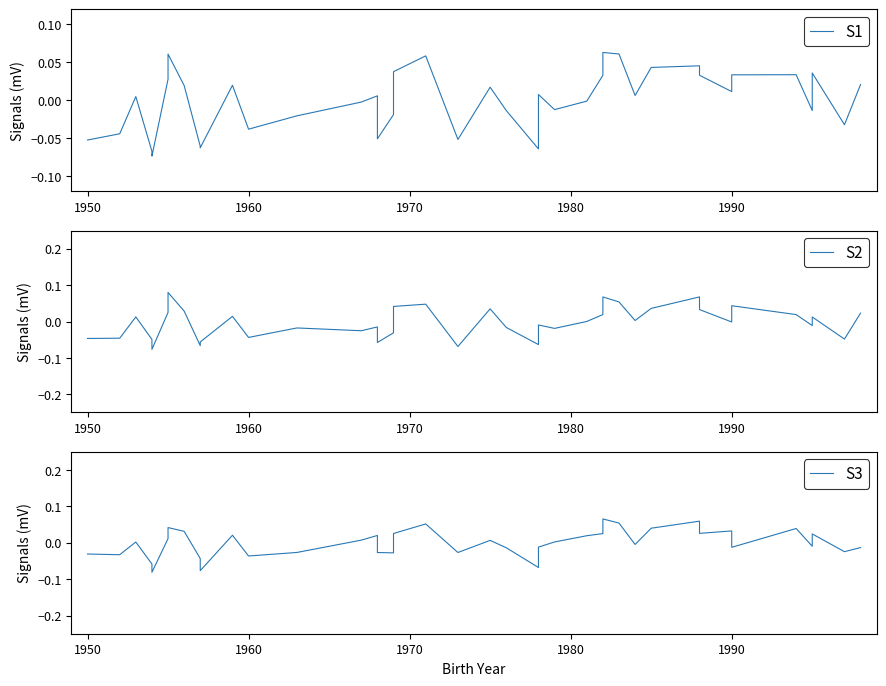

How many lines are shown in the chart?

3